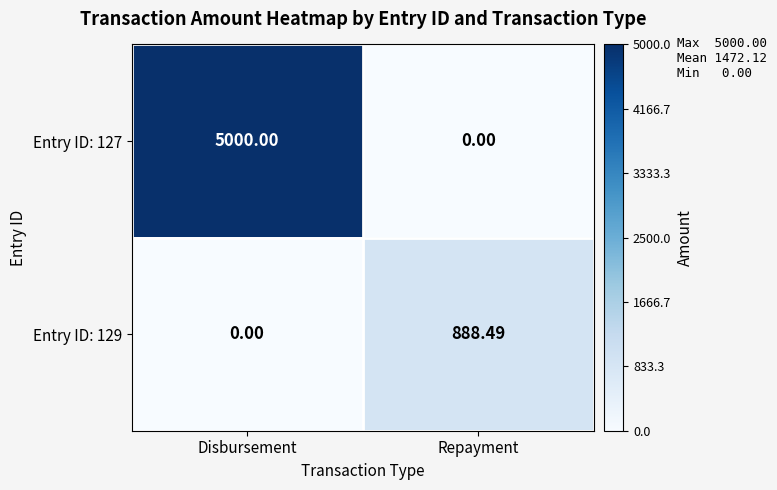

Which series has the largest total across all categories?

Entry ID: 127